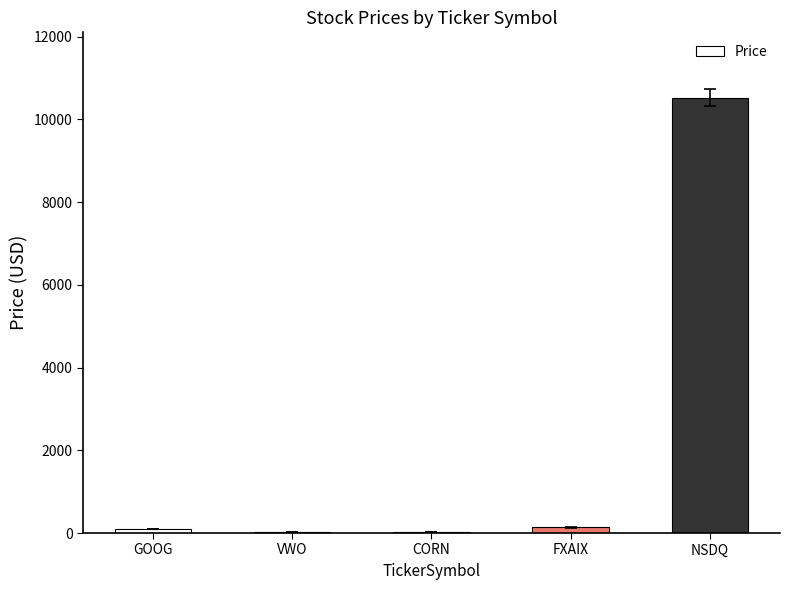

What is the maximum value shown in the chart?

10524.8